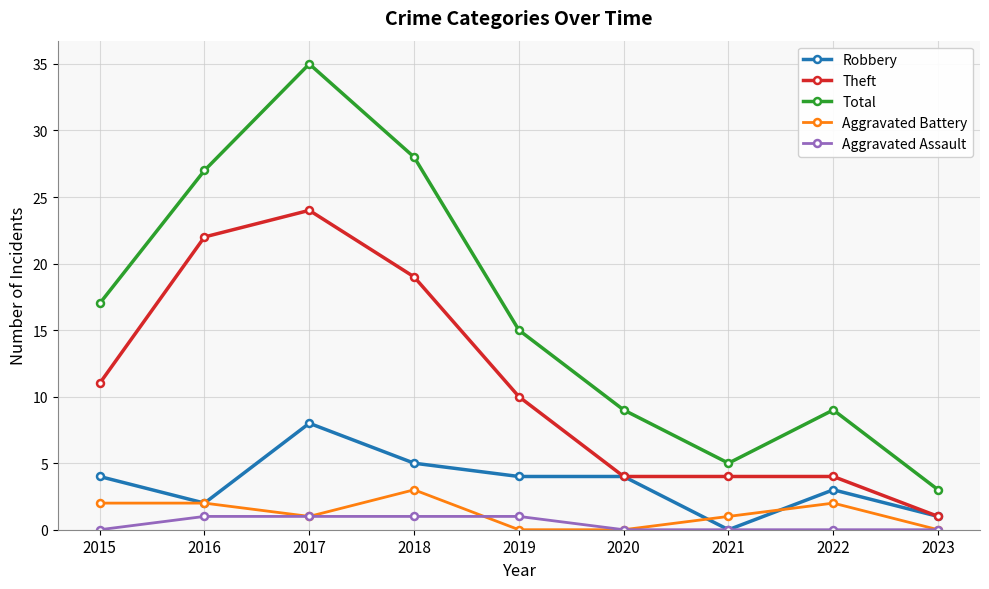

What is the total value across all series at 2016?

54